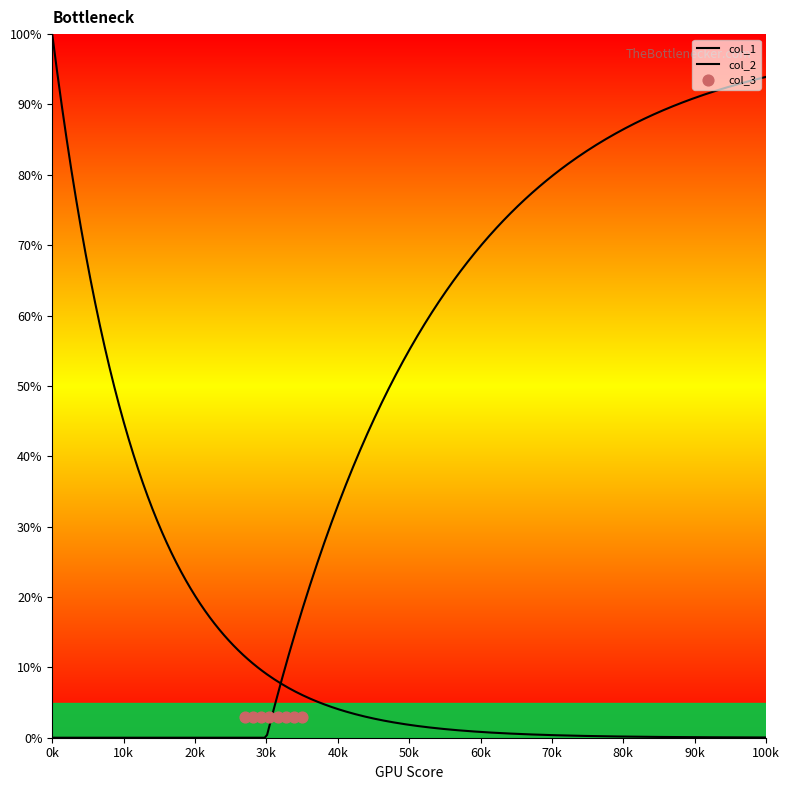

What are all the series names shown in the legend?

col_1, col_2, col_3